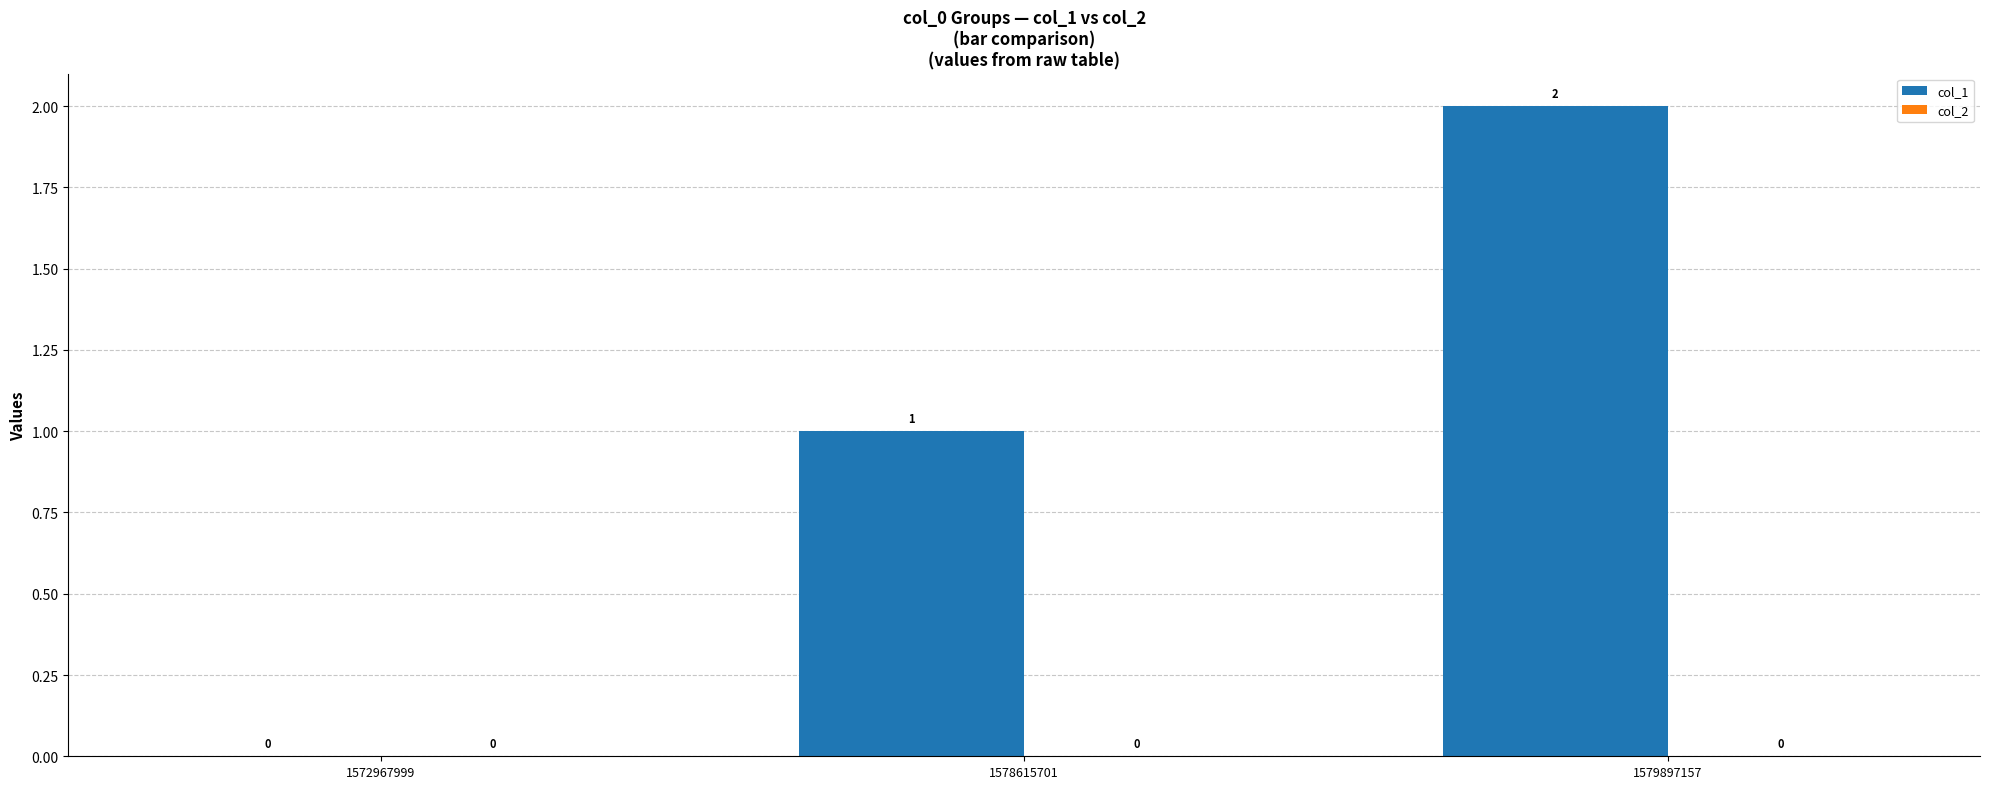

What is the sum of all values?

3